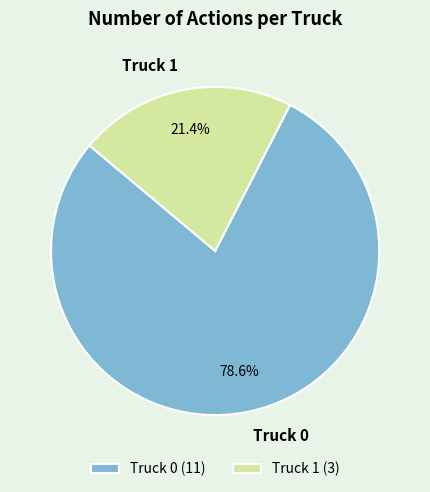

Between Truck 0 and Truck 1, which is larger?

Truck 0